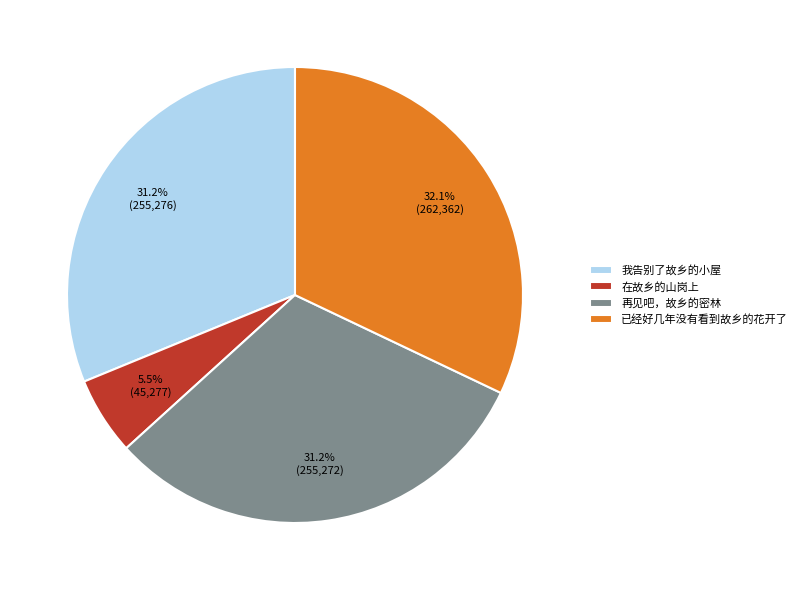

Which slice is the smallest?

在故乡的山岗上